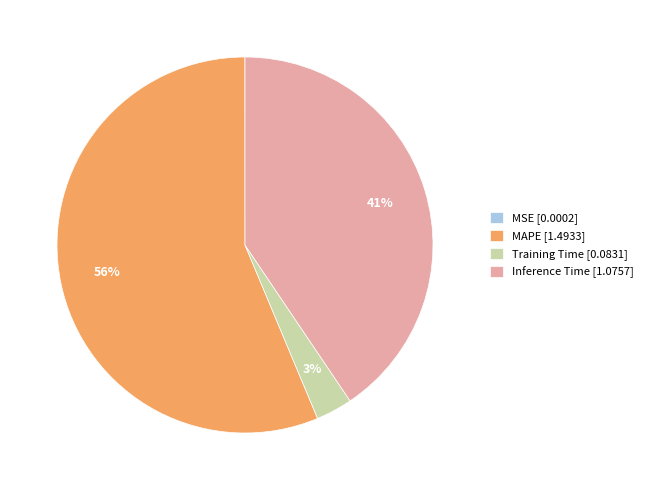

Is it true that Inference Time is 41% of the pie?

True